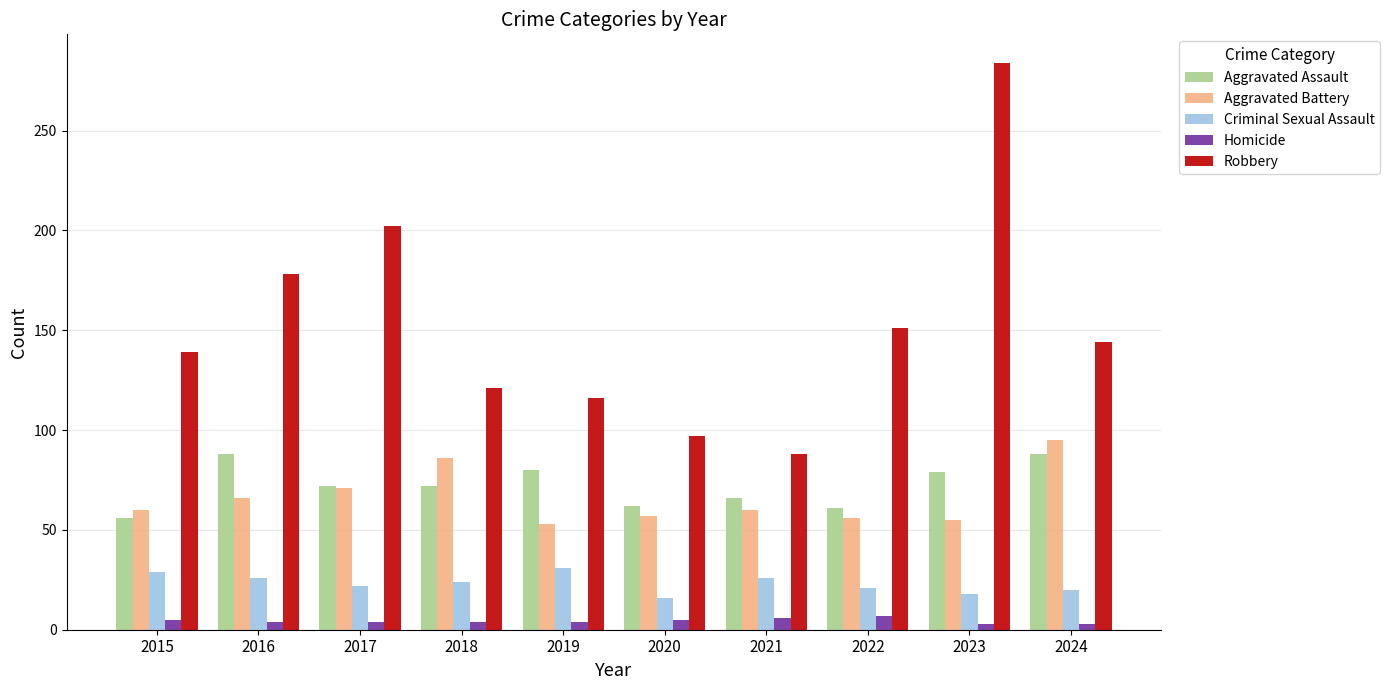

What is the average value of the Criminal Sexual Assault series?

23